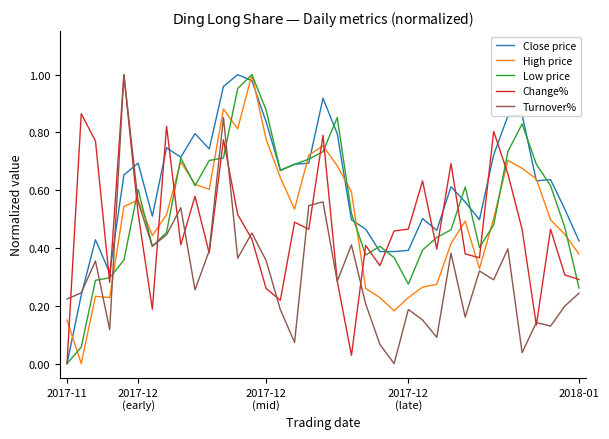

Which series has the largest total across all categories?

Close price